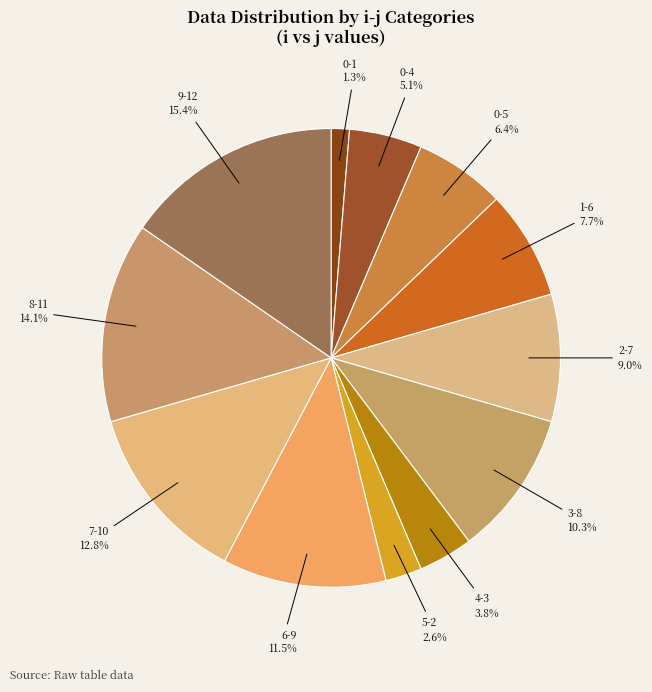

Rank the categories by value from lowest to highest.

0-1, 5-2, 4-3, 0-4, 0-5, 1-6, 2-7, 3-8, 6-9, 7-10, 8-11, 9-12